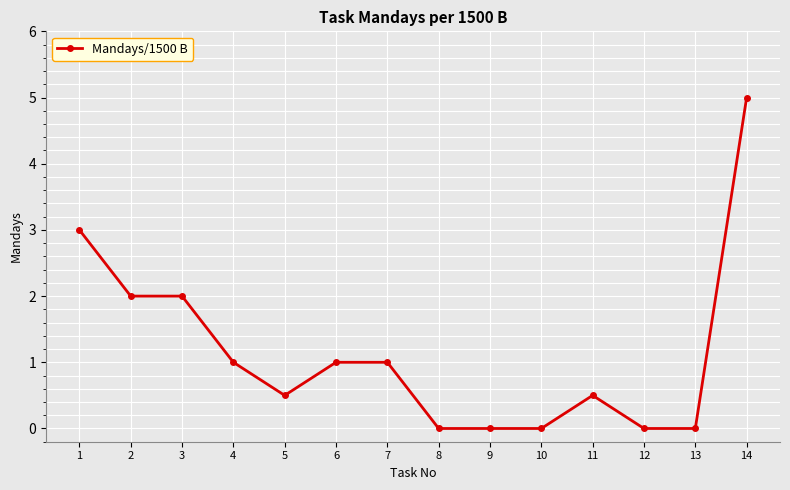

The chart shows a value of 1.0 at 6. True or false?

True